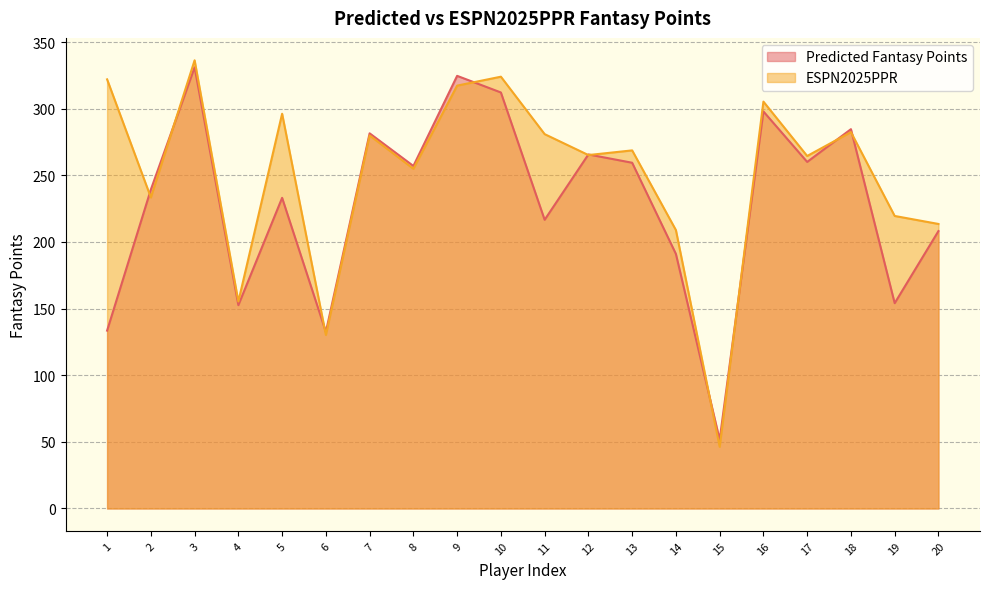

What is the value of the ESPN2025PPR point at the 7th from the left?

279.9